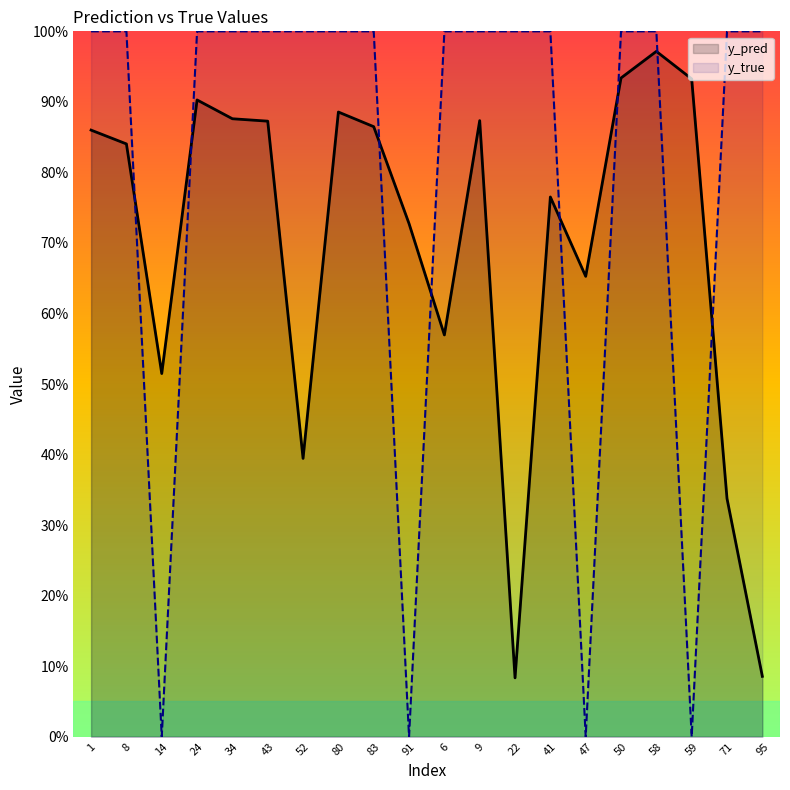

What is the average value of the y_true series?

0.8